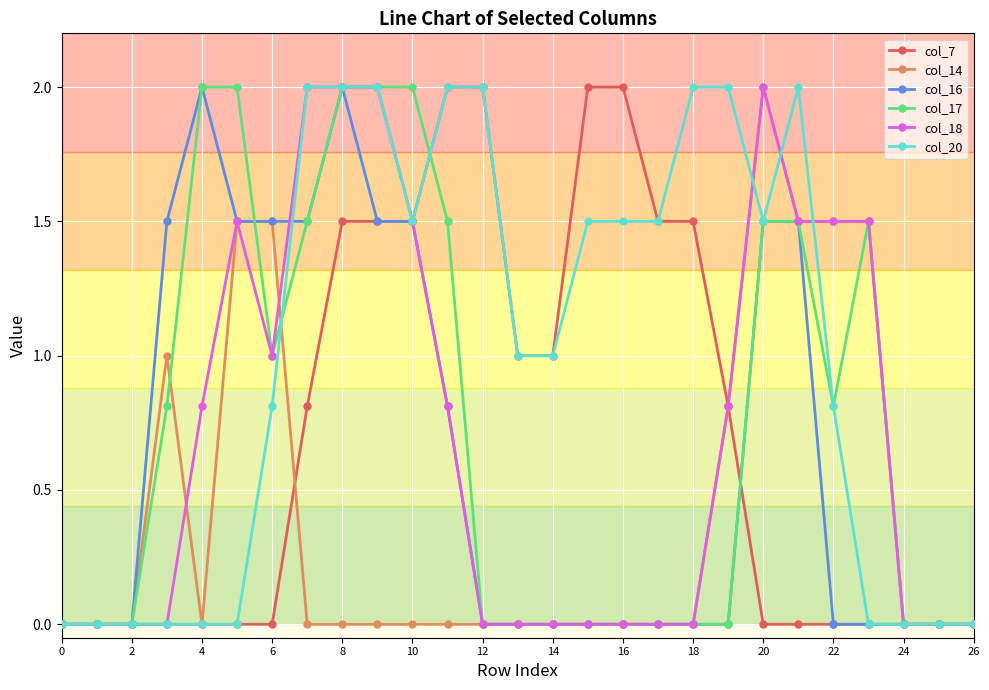

What is the average value of the col_16 series?

0.6